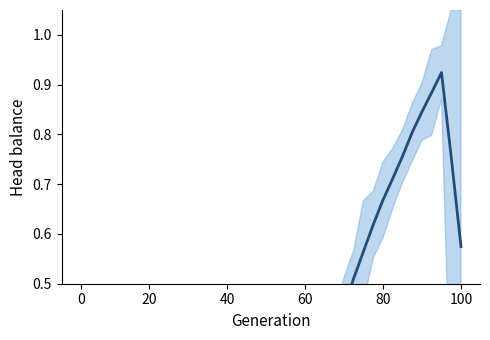

Between 29 and 28, which is larger?

29